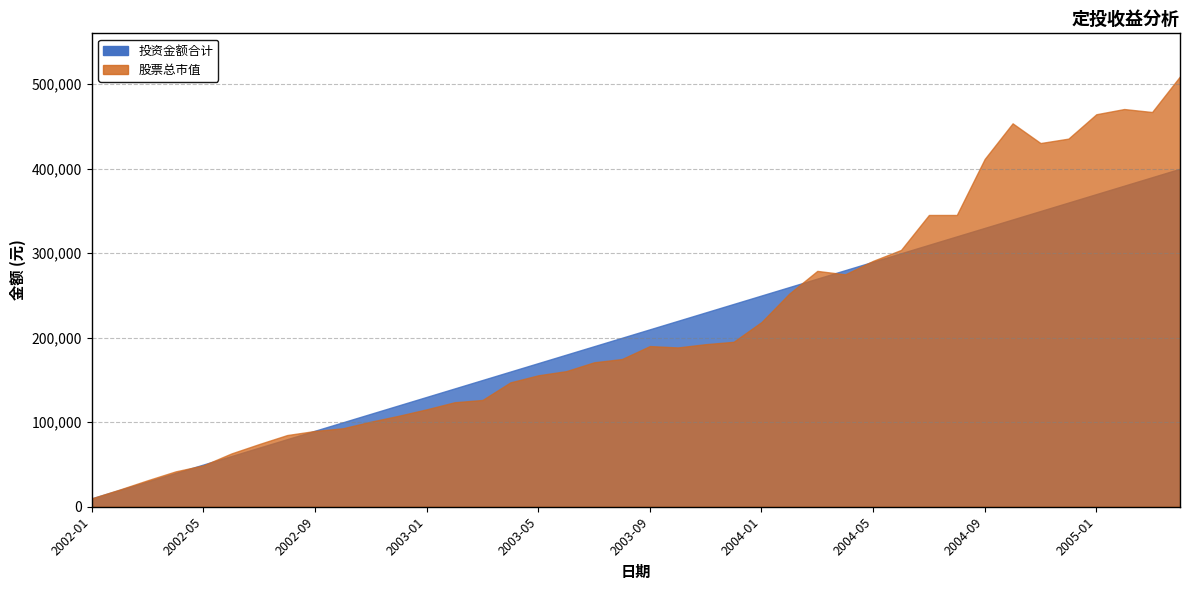

Does the chart have visible grid lines?

Yes